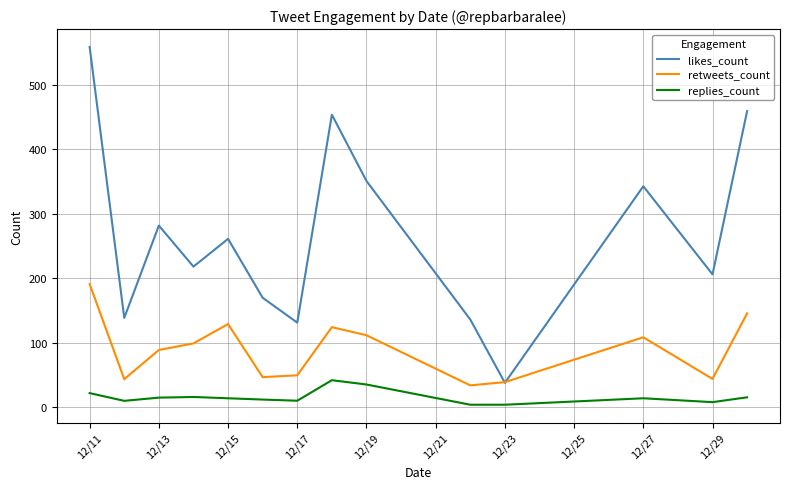

True or false: retweets_count and replies_count intersect in this chart.

False